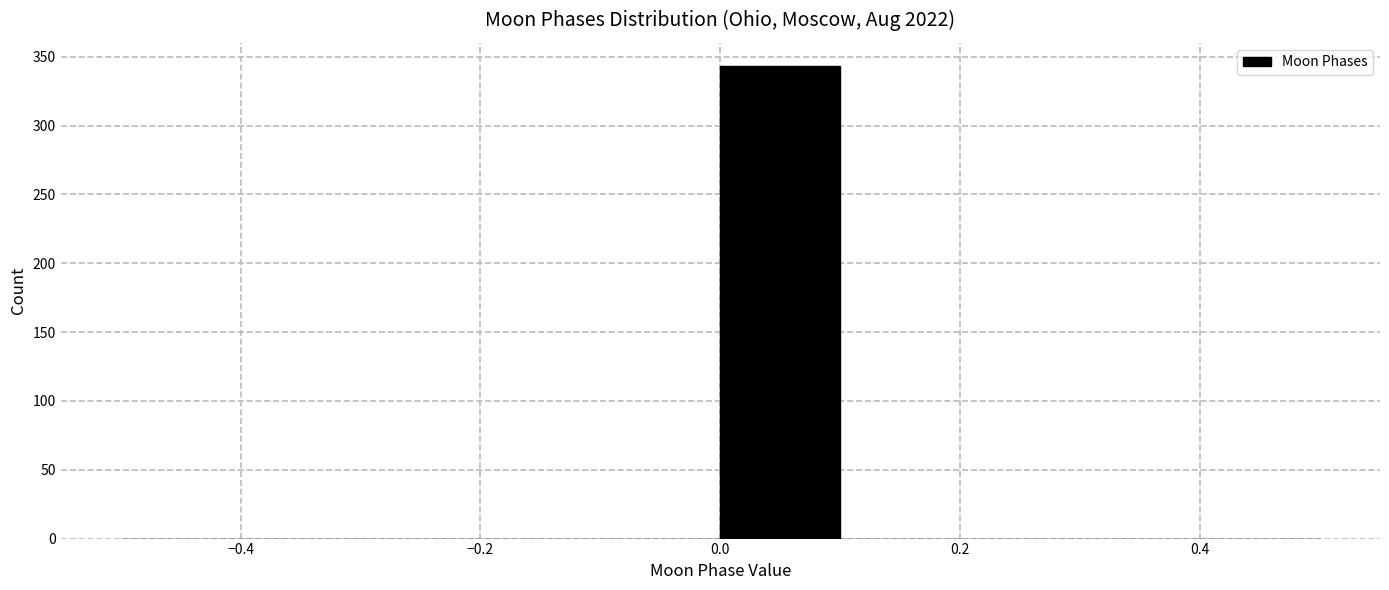

Reading left to right, transcribe this chart: for each bar, give the range it covers on the x-axis and its height. The values are not printed on the chart, so give them approximately, as read against the axis.

-0.5 to -0.4: 0
-0.4 to -0.3: 0
-0.3 to -0.2: 0
-0.2 to -0.1: 0
-0.1 to 0.0: 0
0.0 to 0.1: 345
0.1 to 0.2: 0
0.2 to 0.3: 0
0.3 to 0.4: 0
0.4 to 0.5: 0